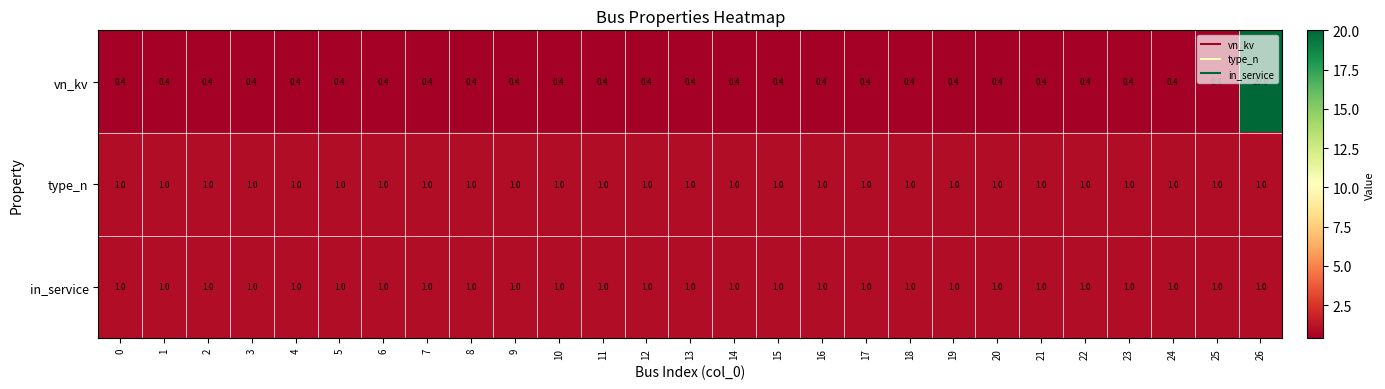

Which category has the highest value across all series?

26